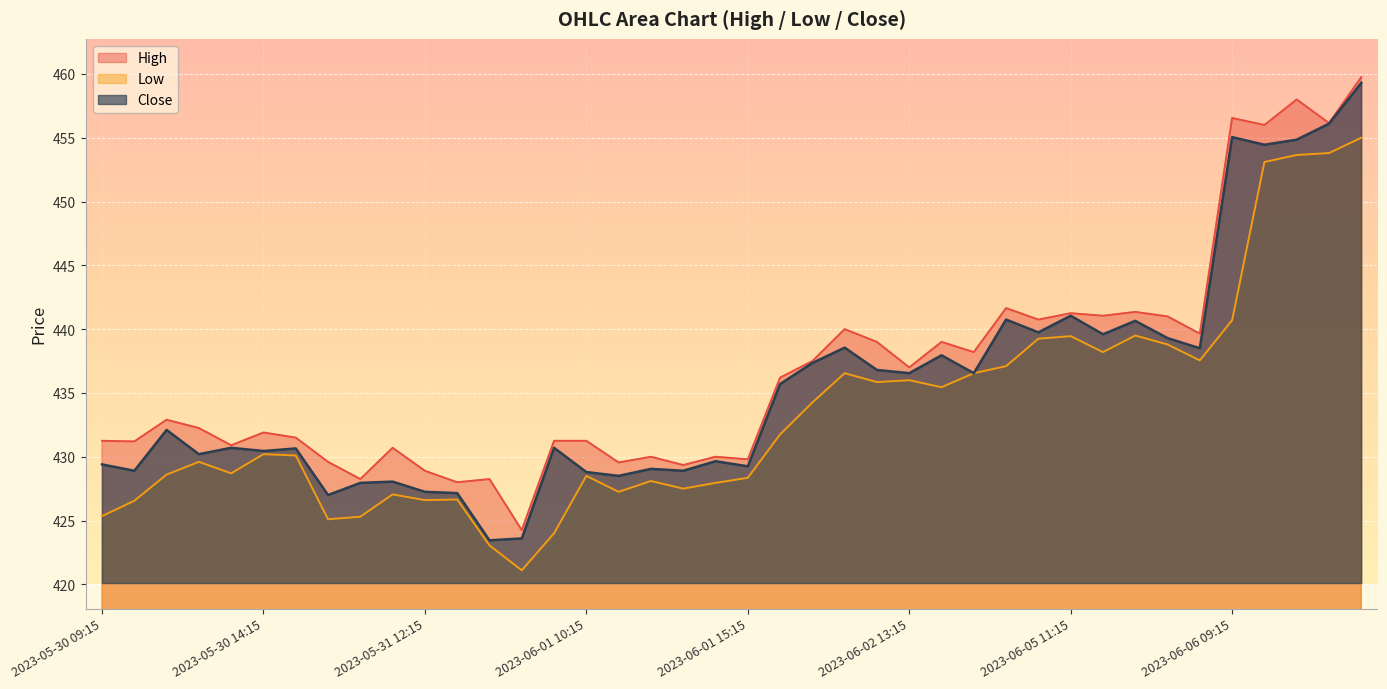

What is the sum of all Close values?

17420.5